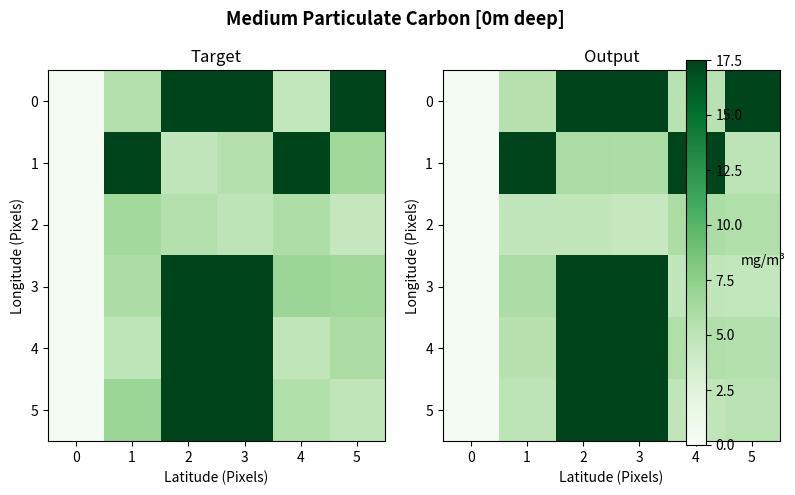

At how many categories does at least one series exceed 16?

5